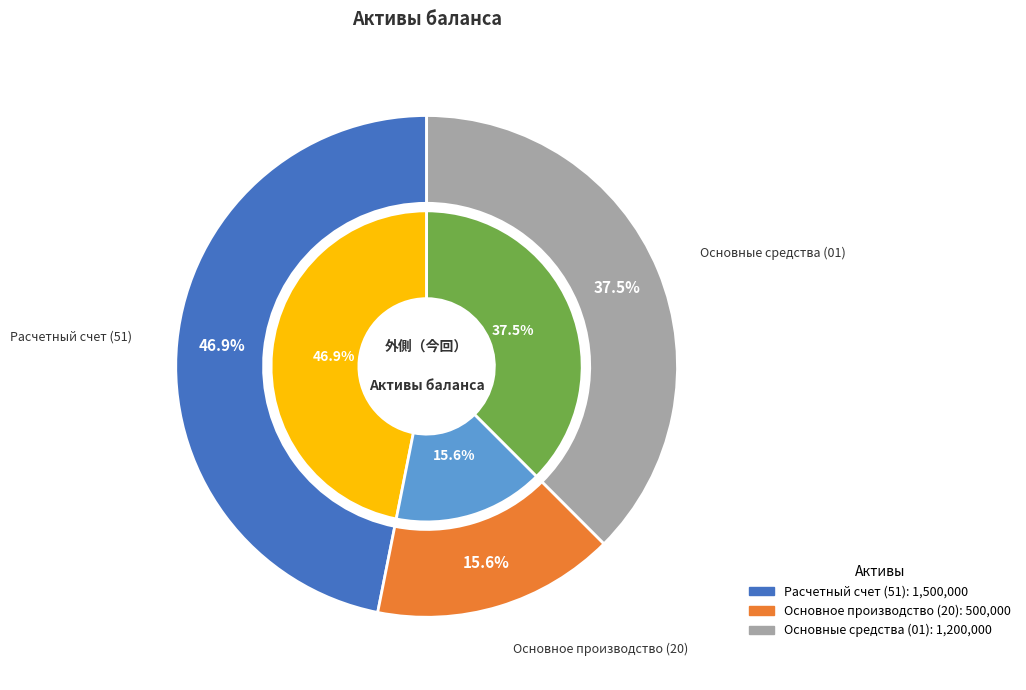

How many slices are in this pie chart?

3